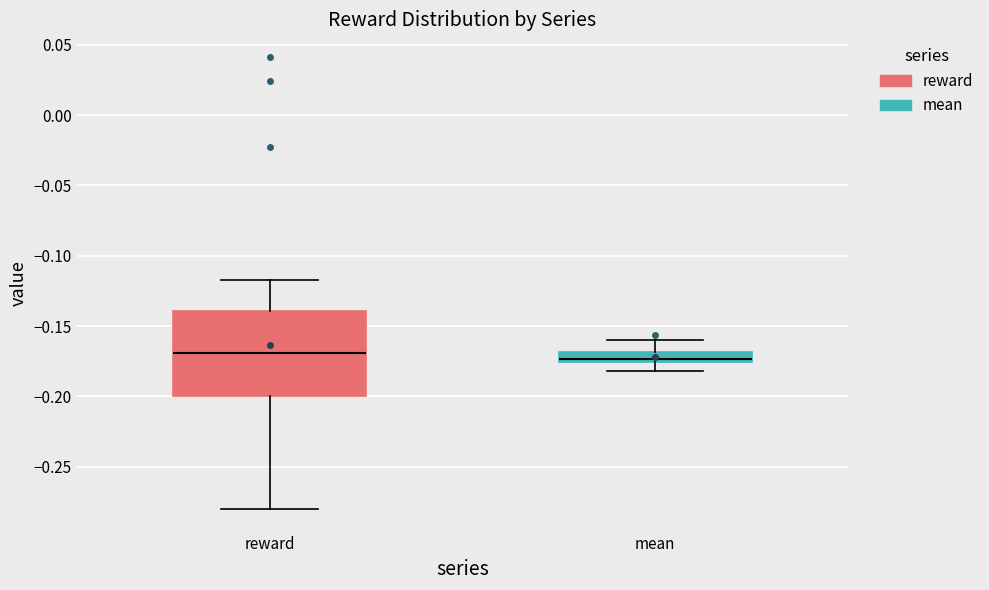

Where does the upper whisker of the box for mean end on the y-axis? The values are not printed on the chart, so give them approximately, as read against the axis.

-0.160